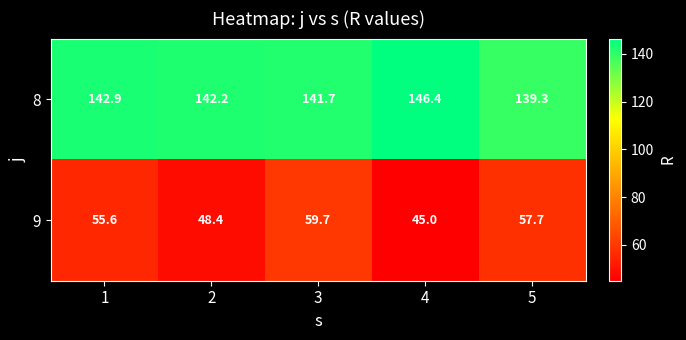

At how many categories does at least one series exceed 98?

5